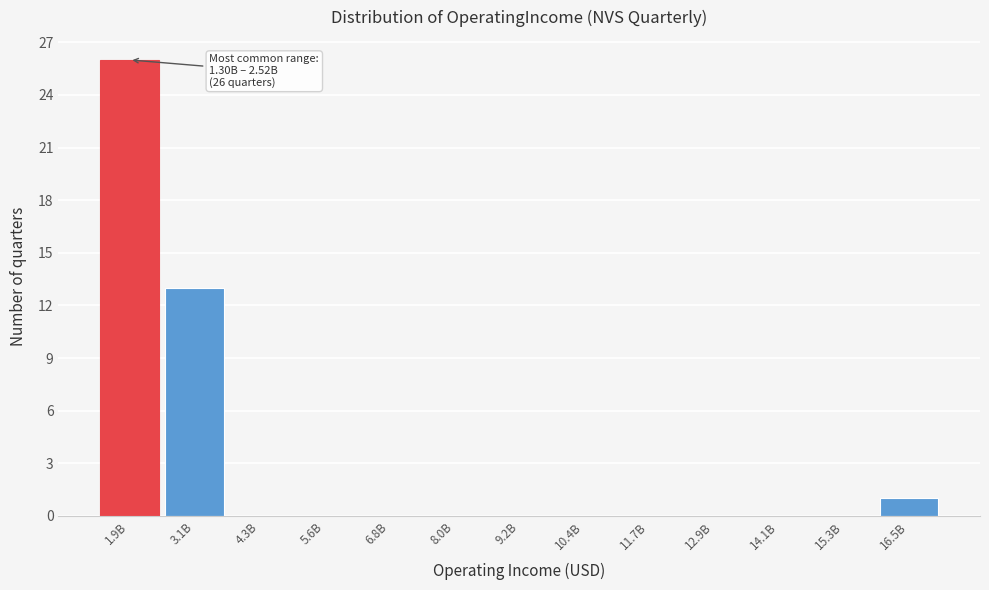

Reading left to right, extract all data points from this chart.

1.9B=26	3.1B=13	4.3B=0	5.6B=0	6.8B=0	8.0B=0	9.2B=0	10.4B=0	11.7B=0	12.9B=0	14.1B=0	15.3B=0	16.5B=1